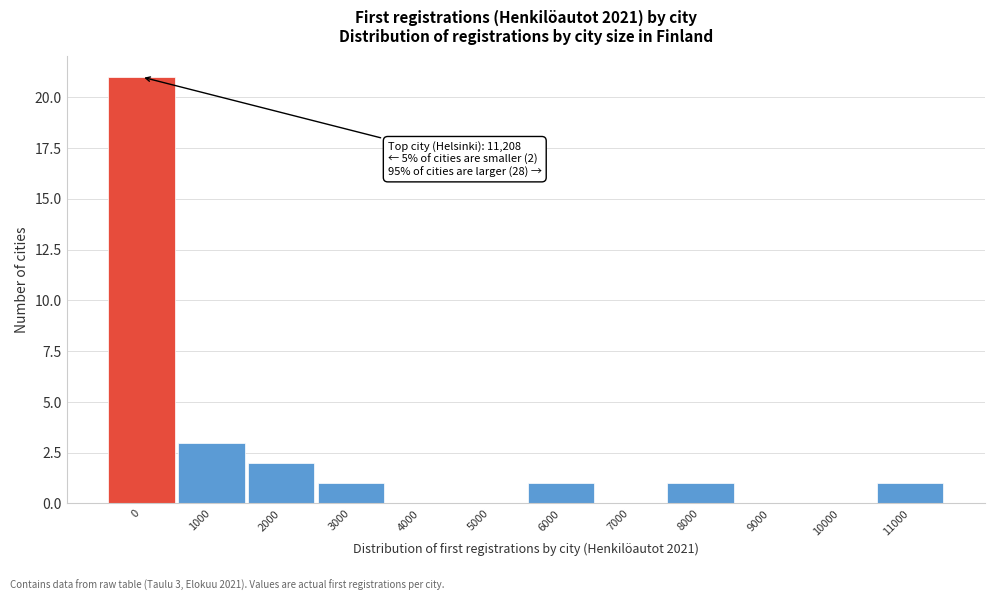

Reading left to right, transcribe all the data shown in this chart.

0=21	1000=3	2000=2	3000=1	4000=0	5000=0	6000=1	7000=0	8000=1	9000=0	10000=0	11000=1